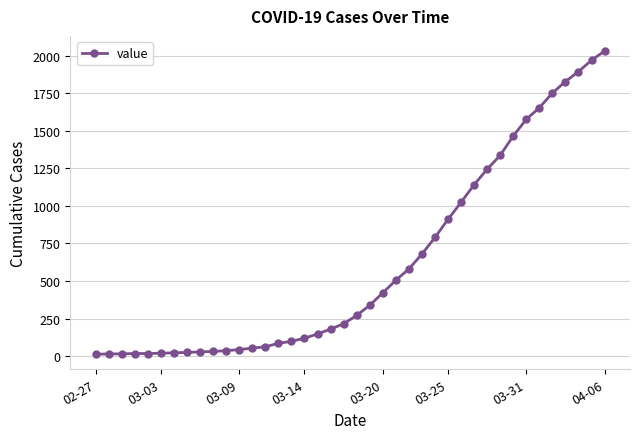

What is the sum of all values?

24656